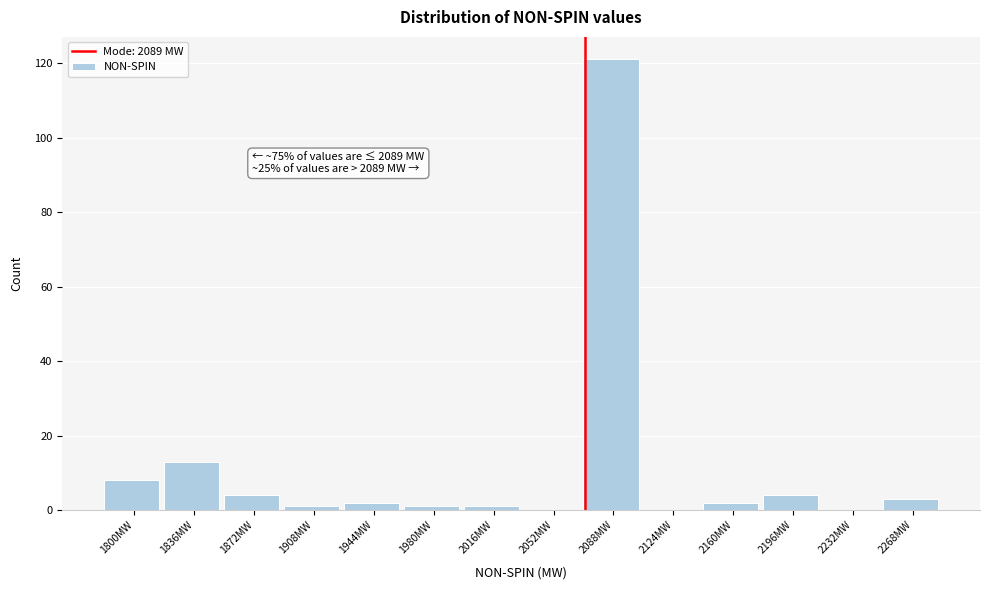

Reading left to right, list all the values displayed in this chart.

1800MW=8	1836MW=13	1872MW=4	1908MW=1	1944MW=2	1980MW=1	2016MW=1	2052MW=0	2088MW=121	2124MW=0	2160MW=2	2196MW=4	2232MW=0	2268MW=3